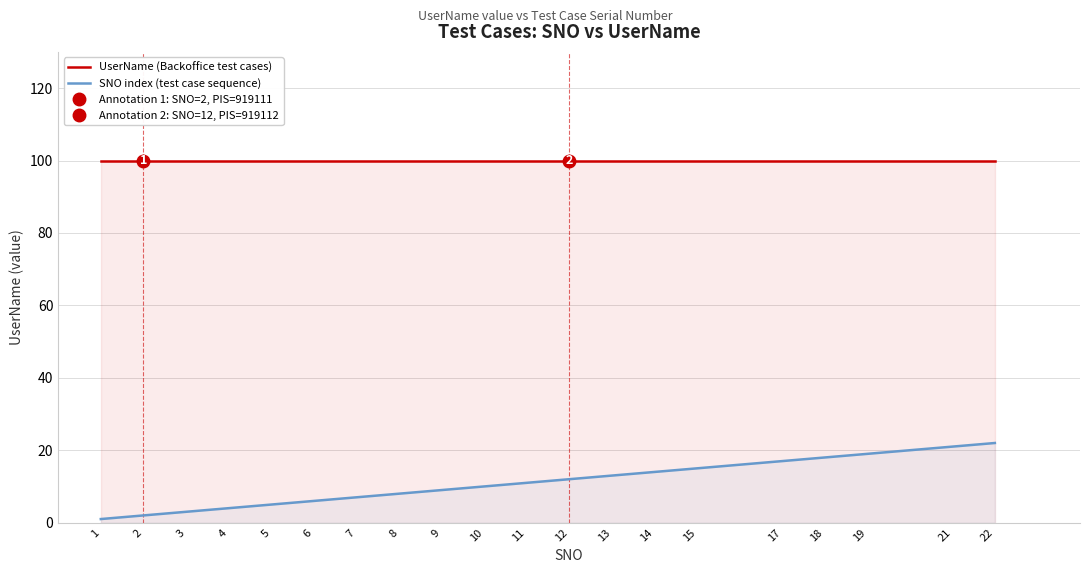

What are all the series names shown in the legend?

UserName (Backoffice test cases), SNO index (test case sequence)